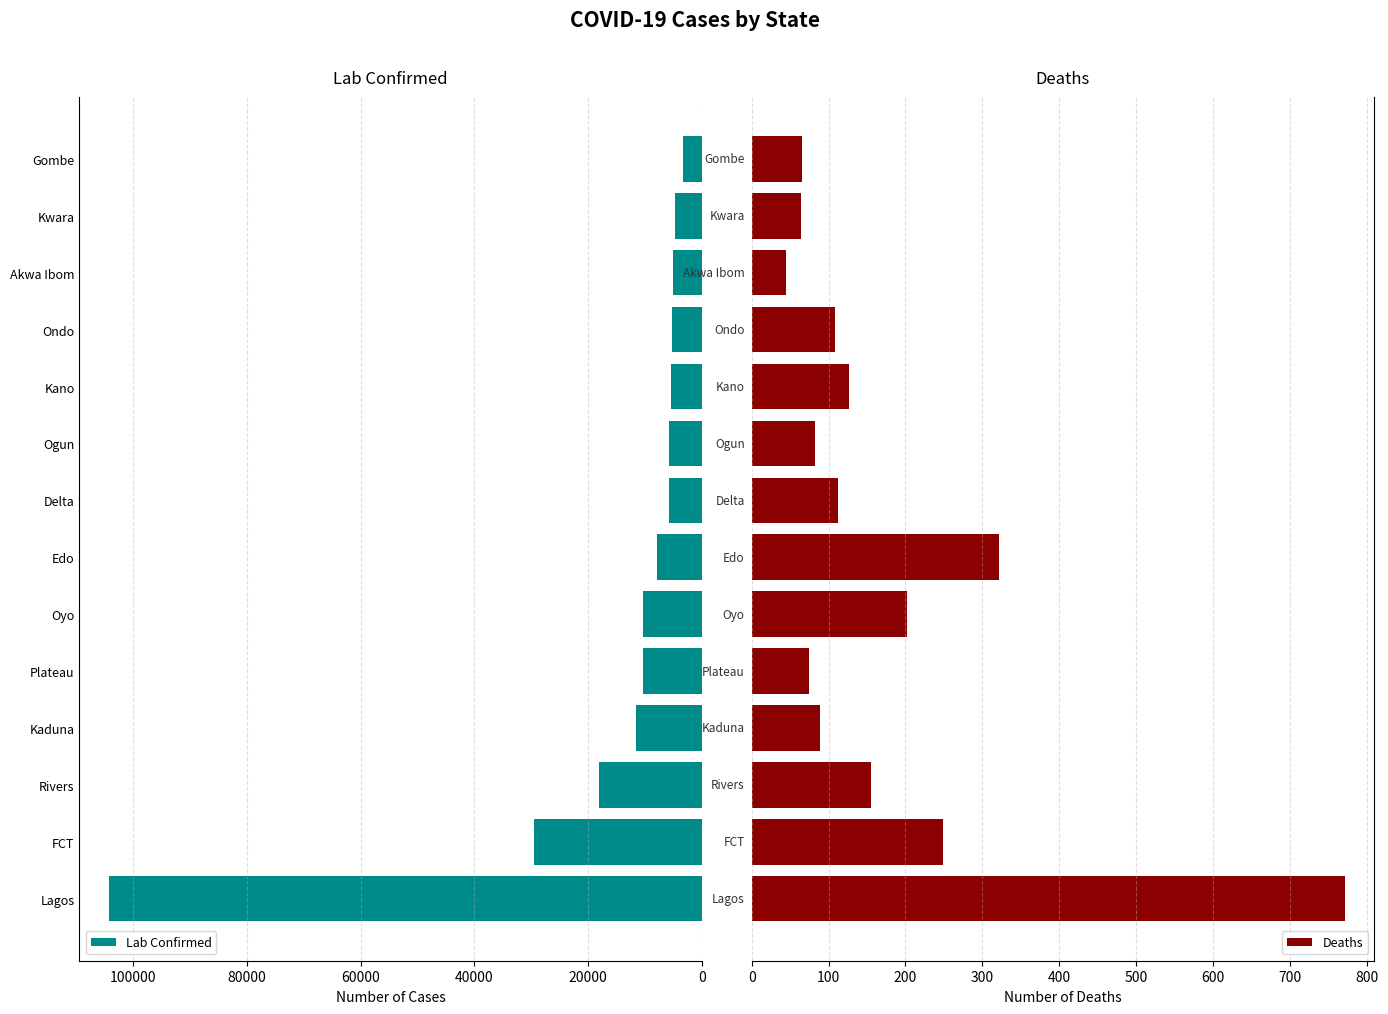

What is the minimum value for Lab Confirmed?

3313